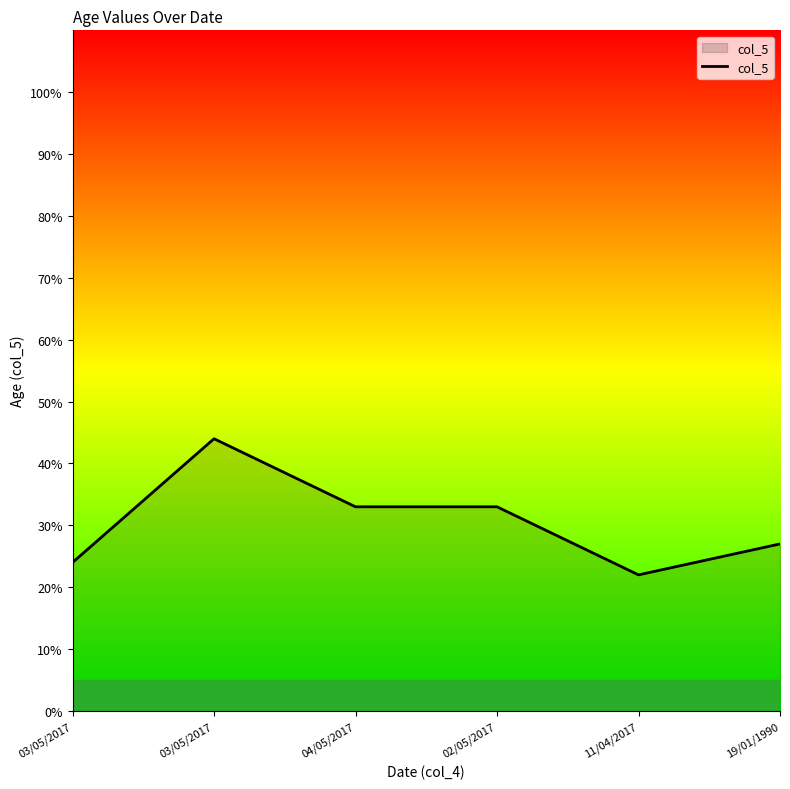

What is the maximum value shown in the chart?

44